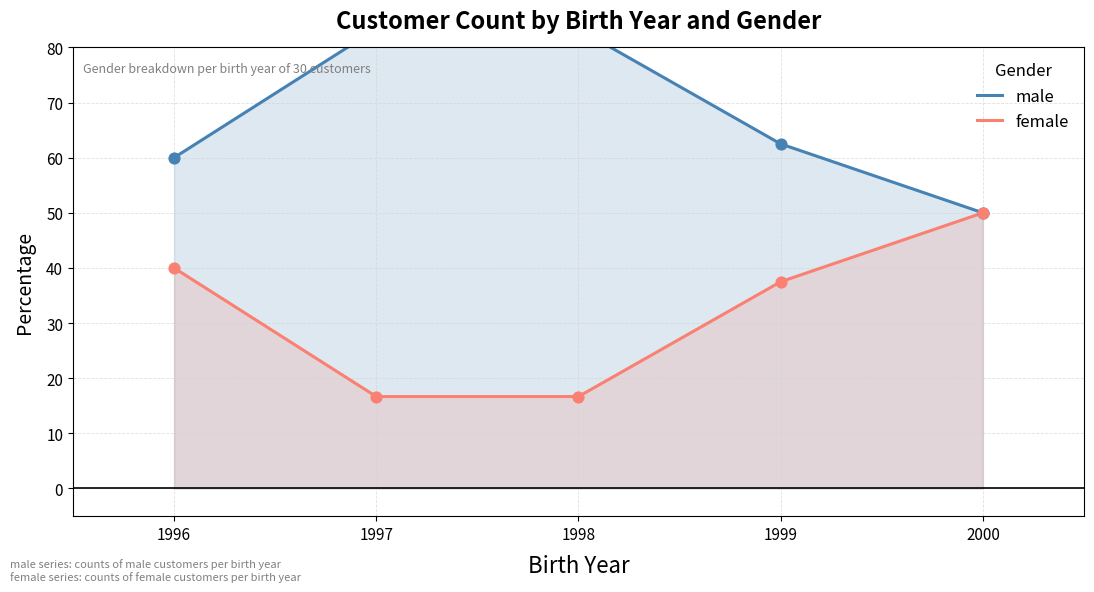

What are all the series names shown in the legend?

male, female